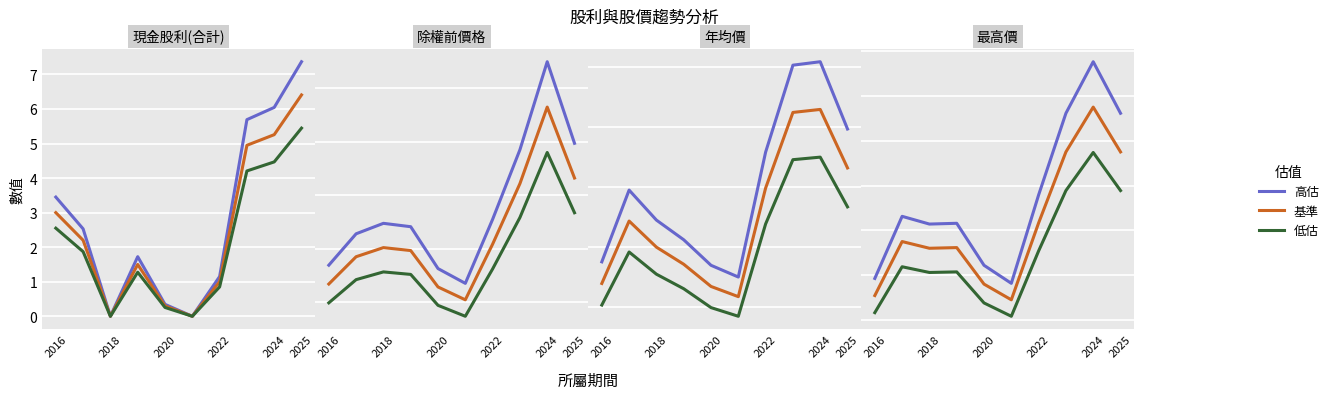

True or false: 高估 has more than 2 points higher than both neighbors.

True